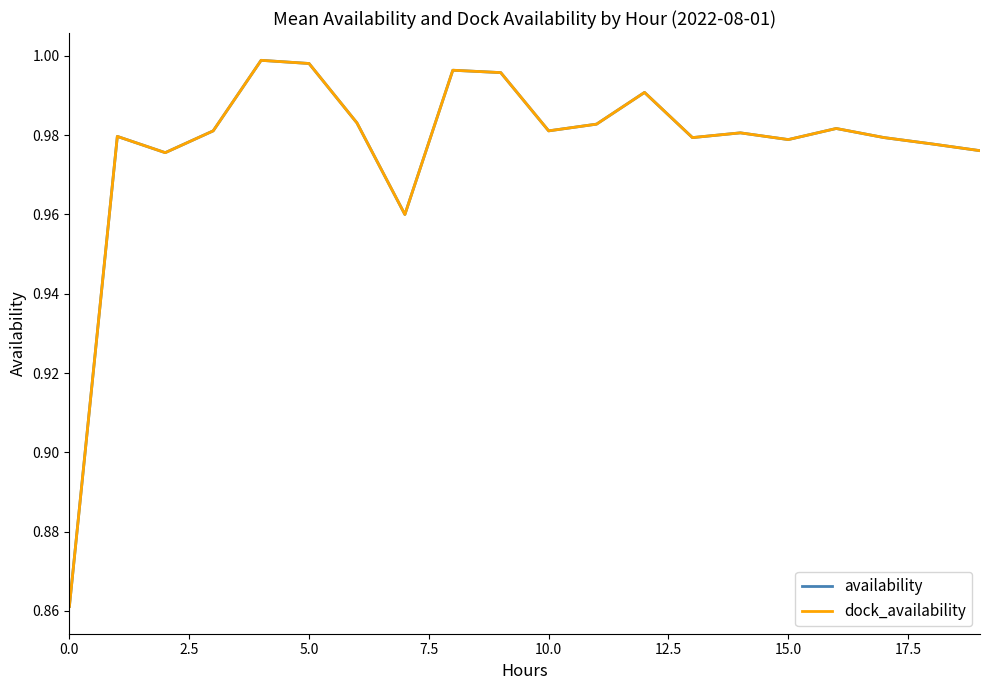

Is this an area chart (filled region under the line)?

No